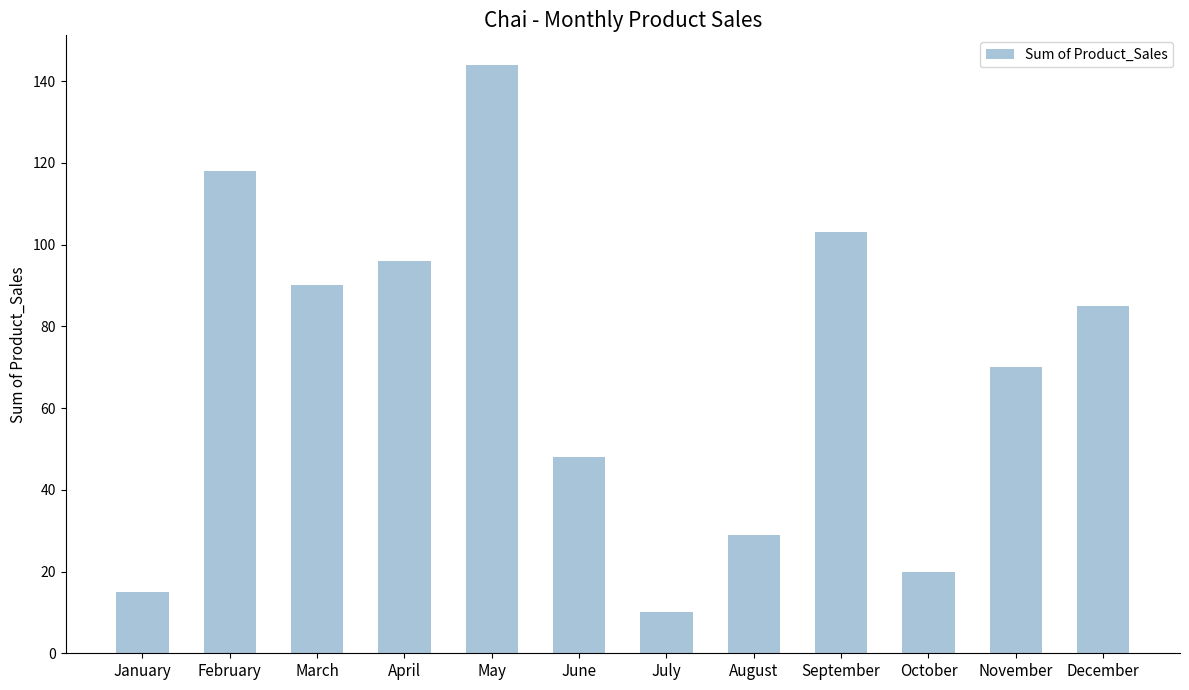

Reading right to left, transcribe all the data shown in this chart.

December=85	November=70	October=20	September=103	August=29	July=10	June=48	May=144	April=96	March=90	February=118	January=15